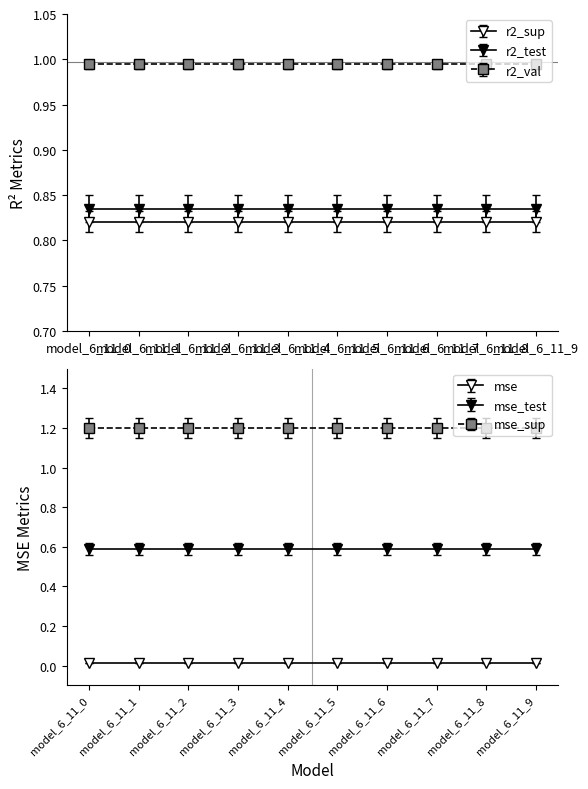

Which series changed the most between model_6_11_0 and model_6_11_9?

r2_sup